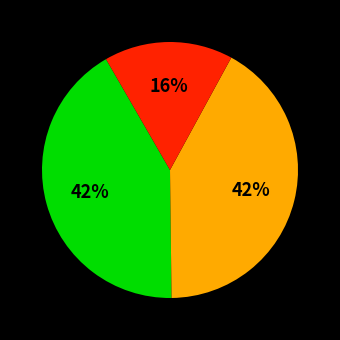

Is there a majority slice in this chart?

No